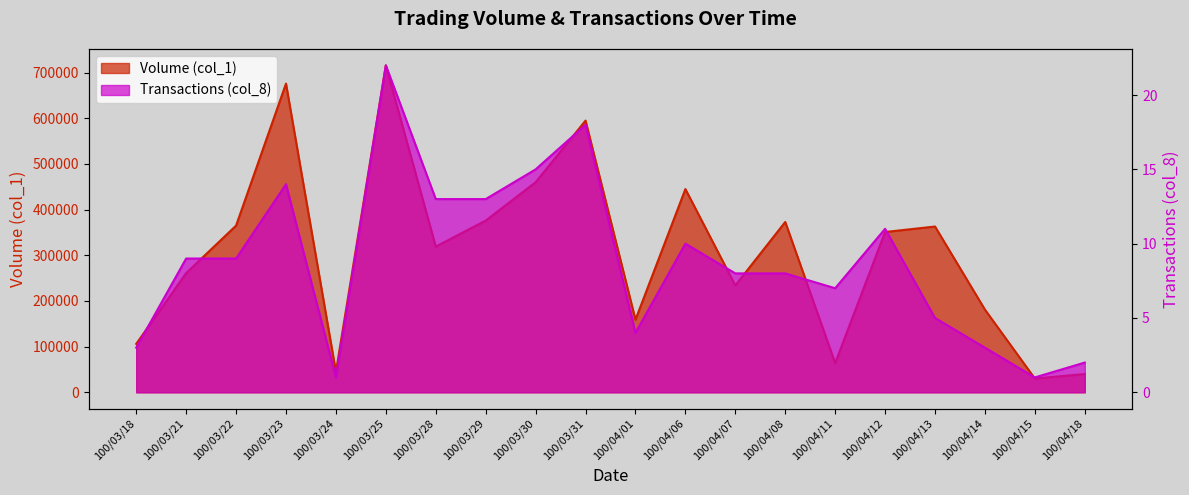

What is the label of the 3rd point from the left?

100/03/22